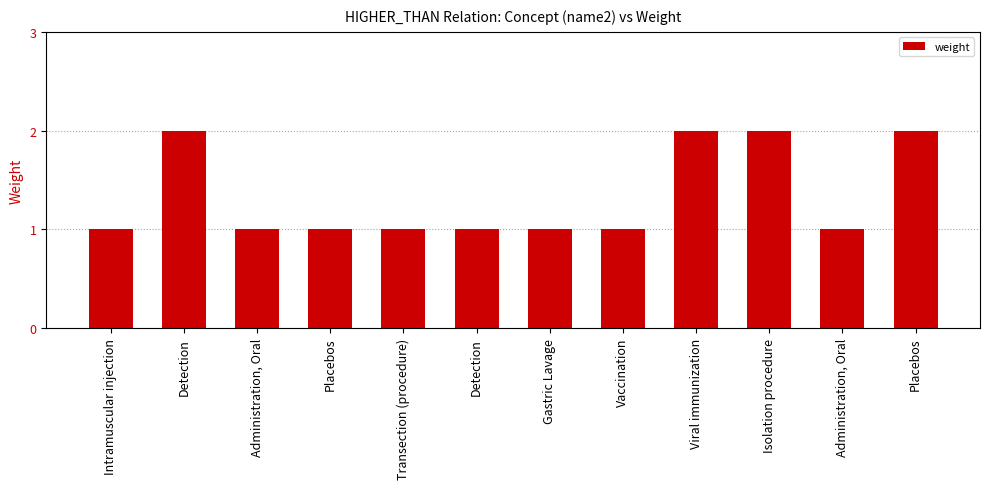

How many values are between 1 and 2?

12